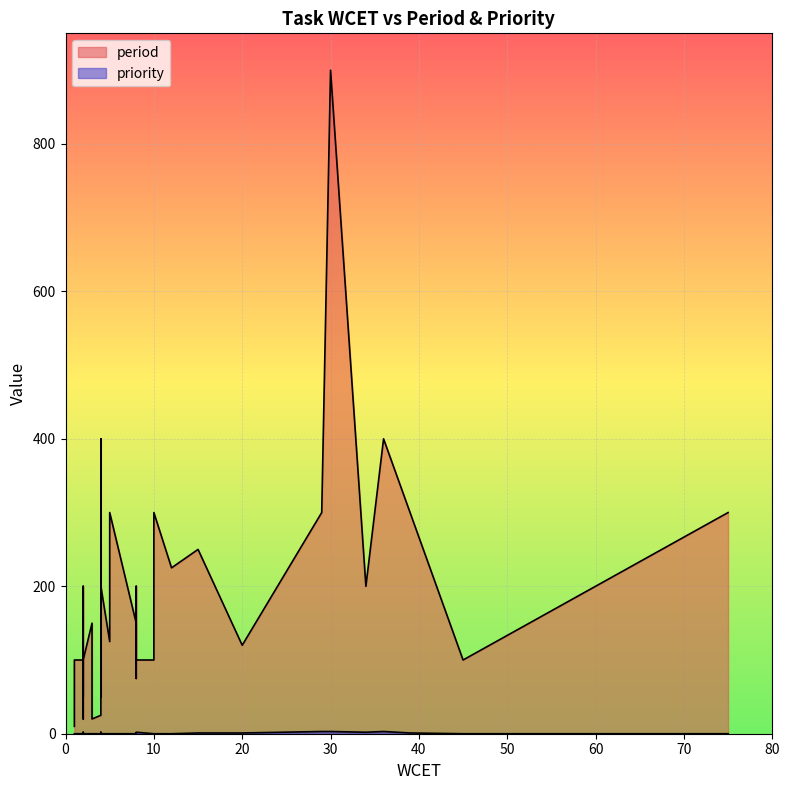

Between 0 and 27, which is larger?

27